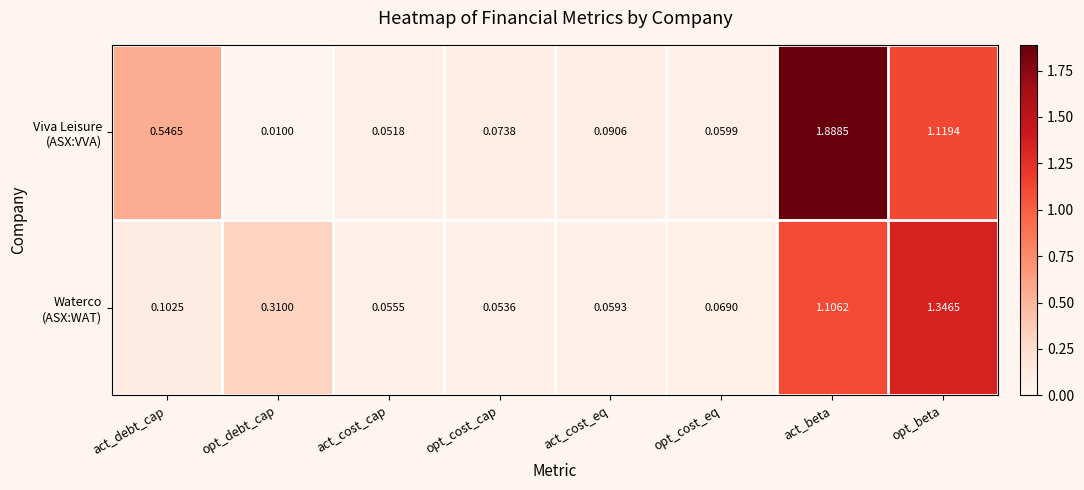

At which category is the sum across all series the highest?

act_beta